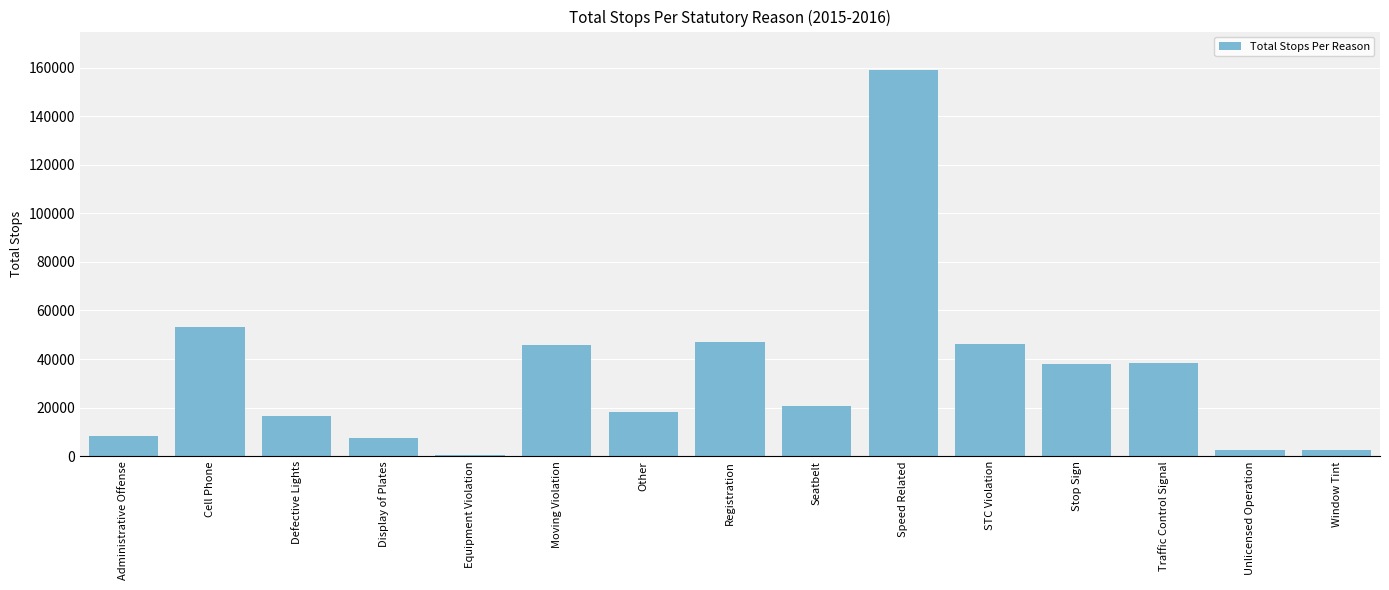

What is the difference between the values at Traffic Control Signal and Defective Lights?

21930